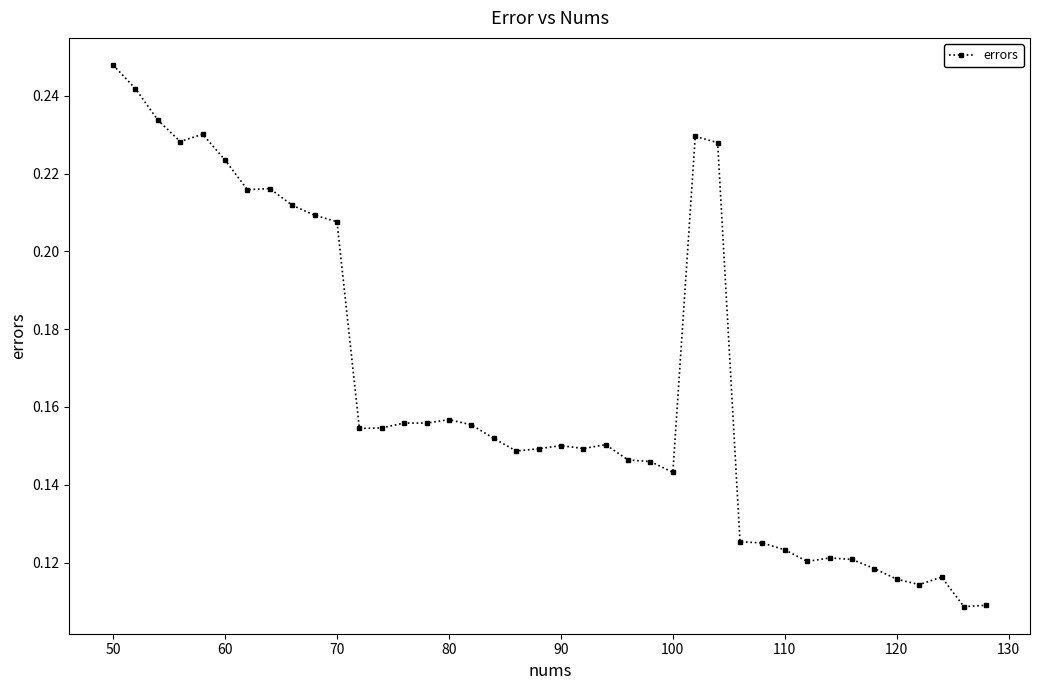

What is the sum of all values?

6.6